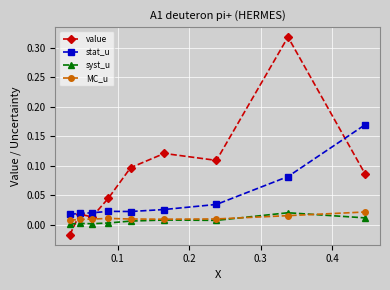

What are all the series names shown in the legend?

value, stat_u, syst_u, MC_u